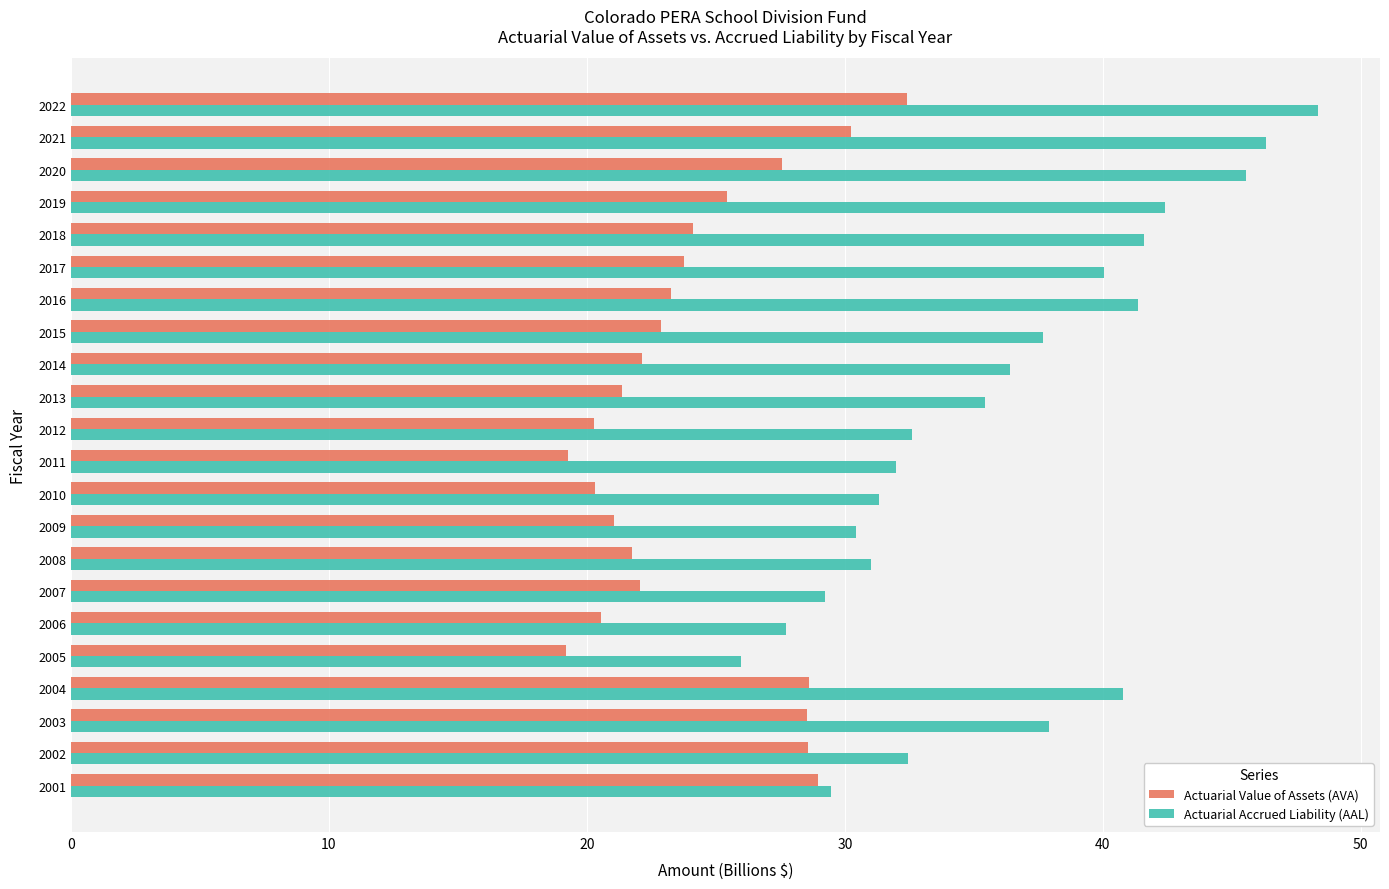

What is the sum of all Actuarial Value of Assets (AVA) values?

532.2